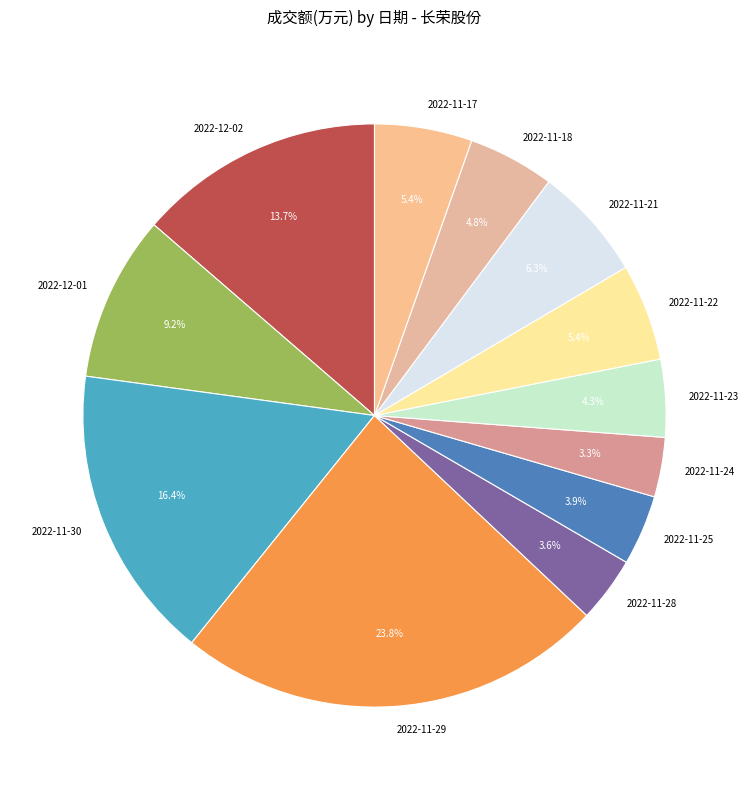

Approximately how many times larger is the value at 2022-11-24 compared to 2022-11-23?

0.8